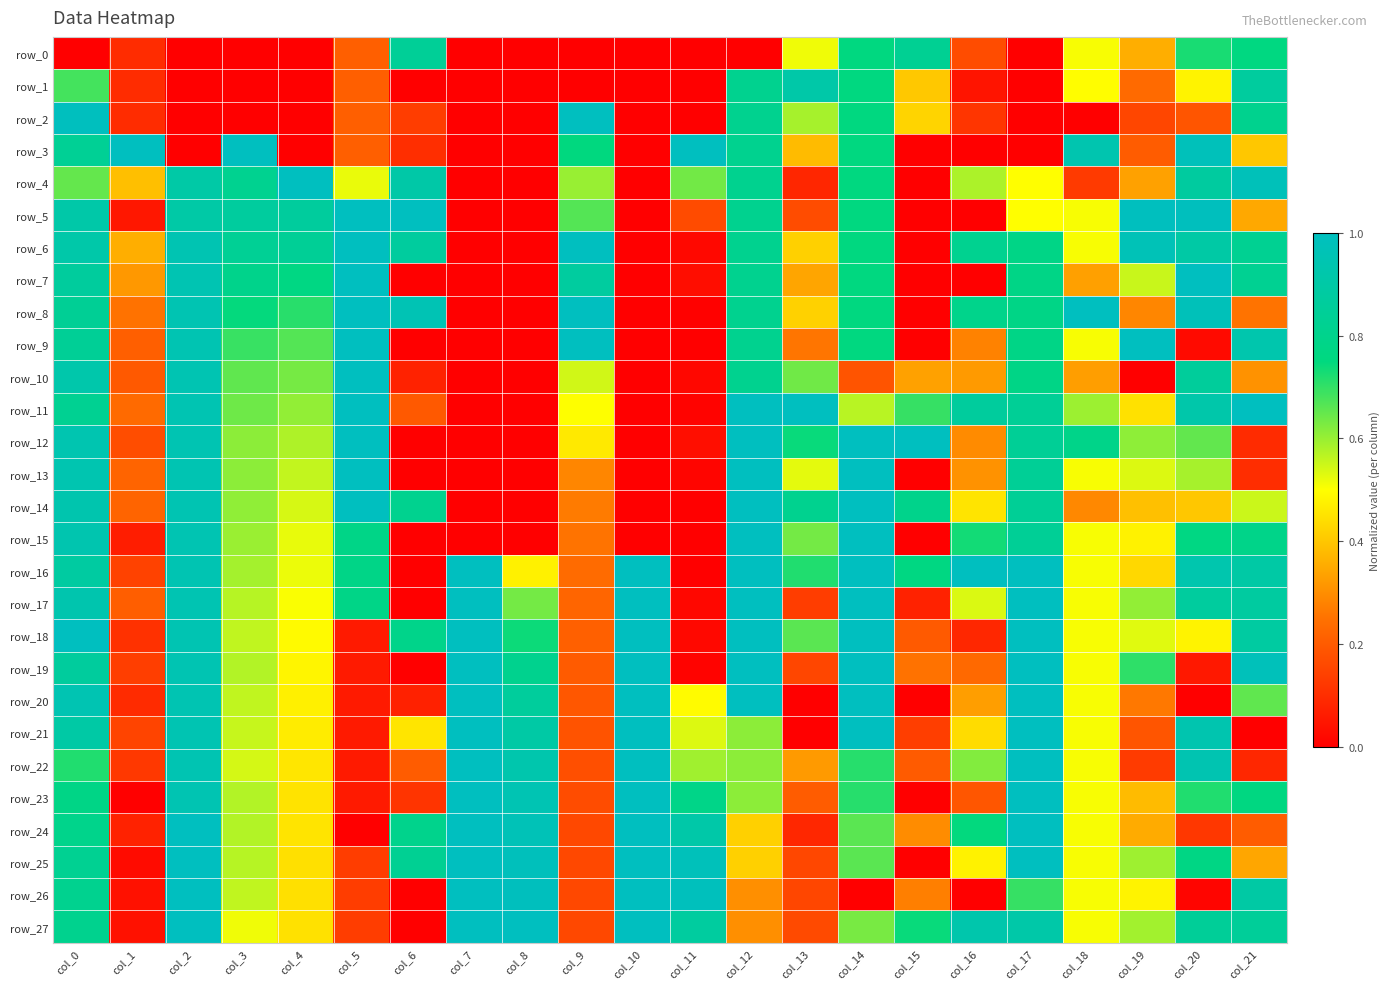

What is the average value of the row_1 series?

0.3